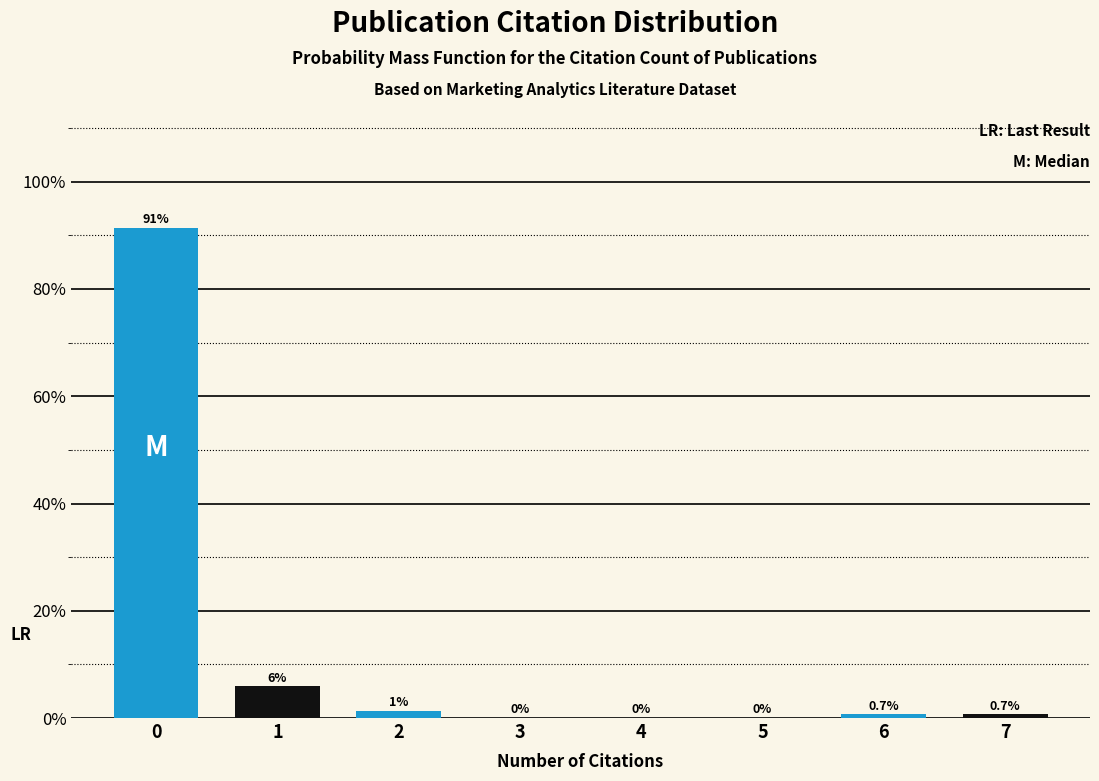

What is the maximum value shown in the chart?

91.4